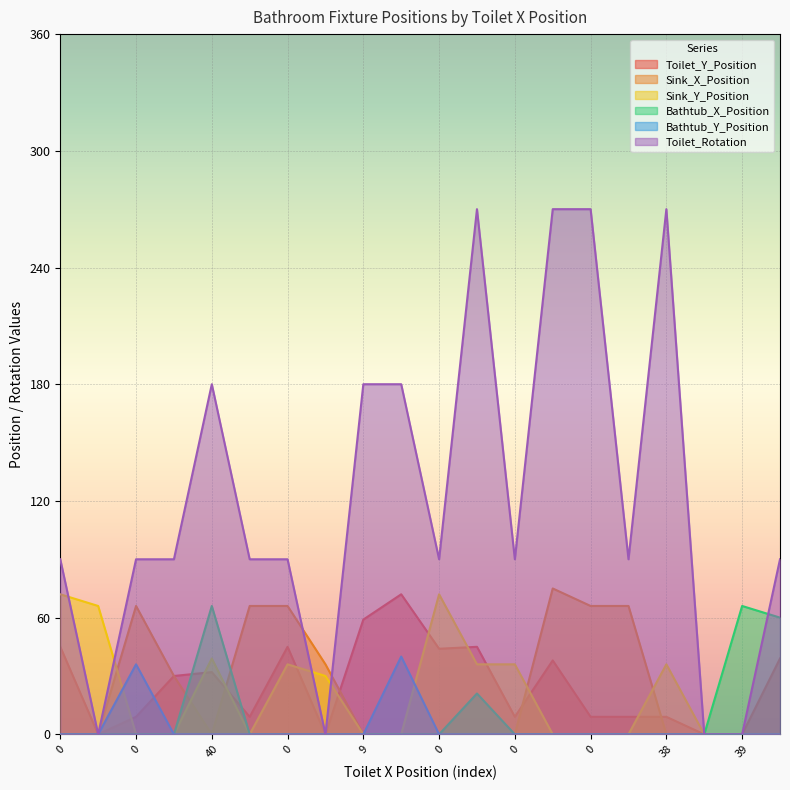

Is it true that Toilet_Y_Position equals 59 at 9?

True